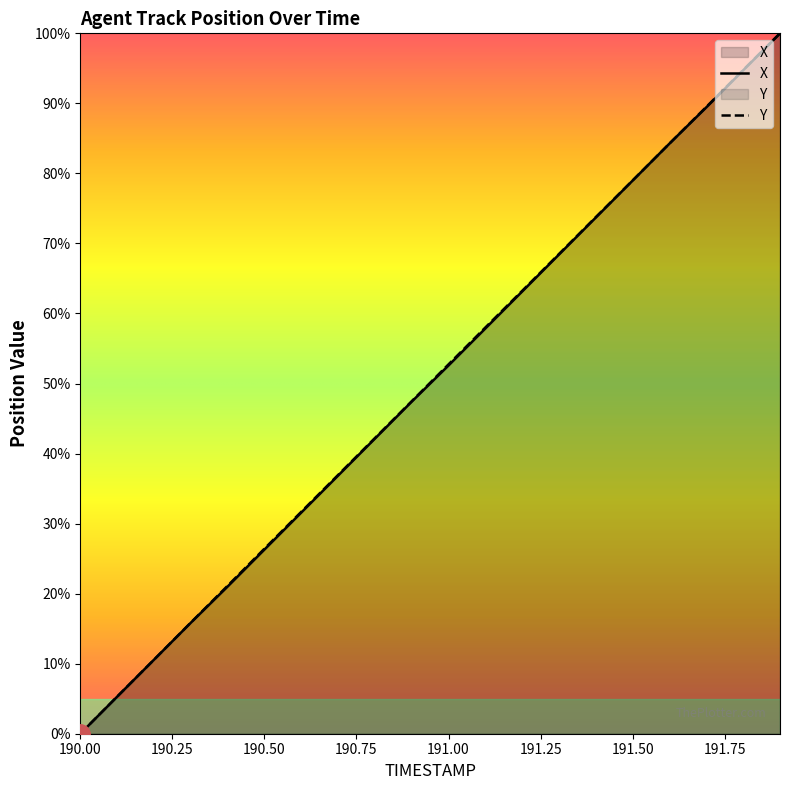

Reading right to left, extract all data points from this chart.

X: 100.0	94.7	89.4	84.3	79.0	73.7	68.4	63.1	57.9	52.6	47.4	42.1	36.9	31.6	26.3	21.0	15.8	10.6	5.3	0.0
Y: 100.0	94.8	89.5	84.3	79.0	73.8	68.5	63.2	58.0	52.7	47.5	42.2	36.9	31.7	26.4	21.1	15.9	10.6	5.3	0.0